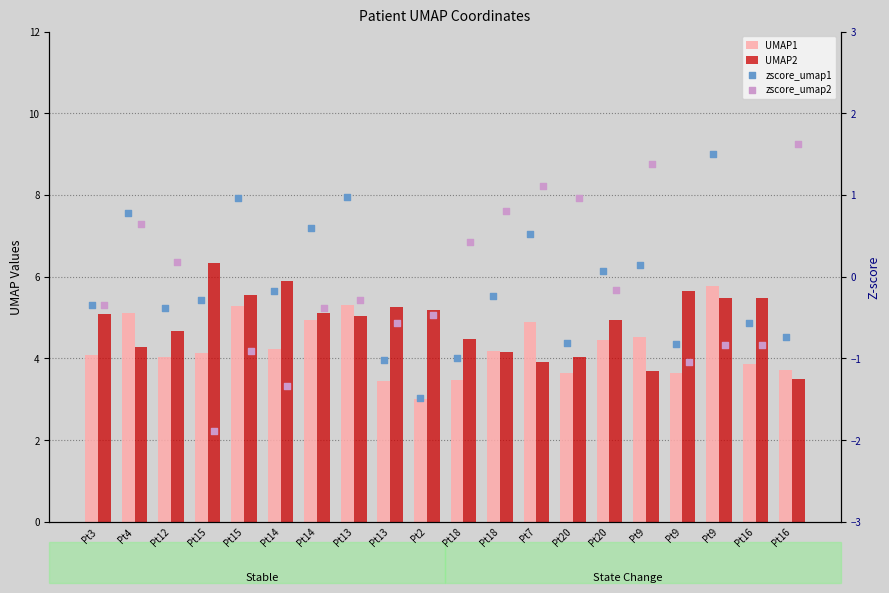

What is the total value across all series at Pt15?

8.3